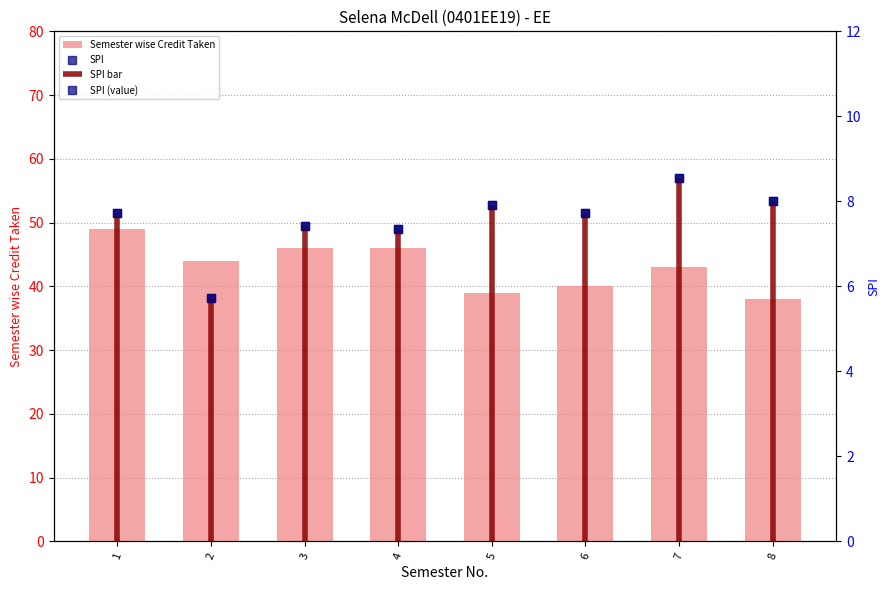

How many groups of bars are there?

8